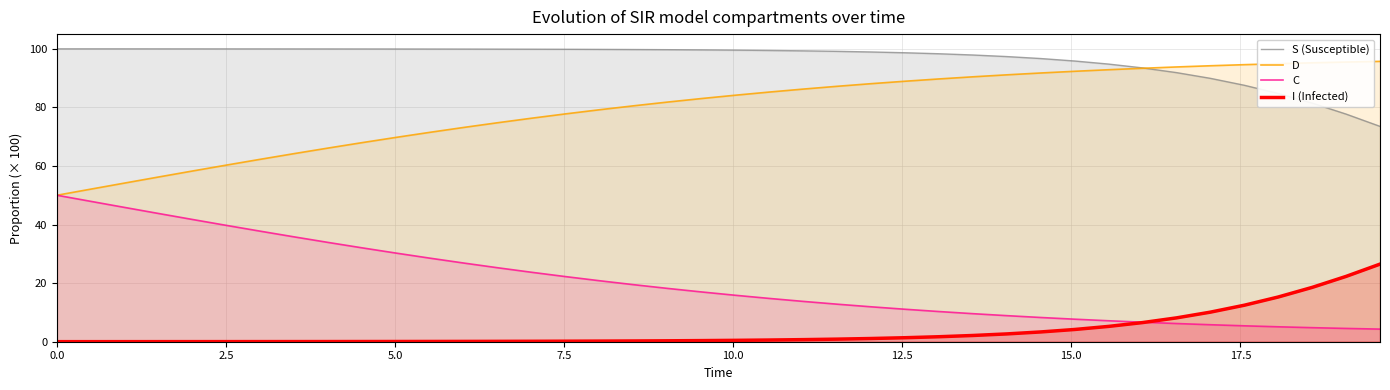

What are all the series names shown in the legend?

S (Susceptible), D, C, I (Infected)